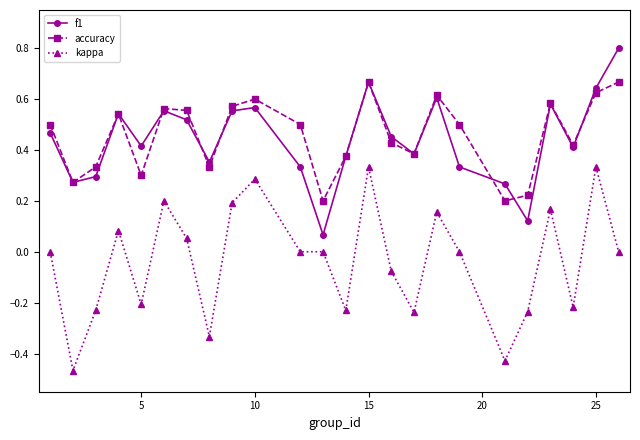

True or false: accuracy and kappa cross at least once.

False